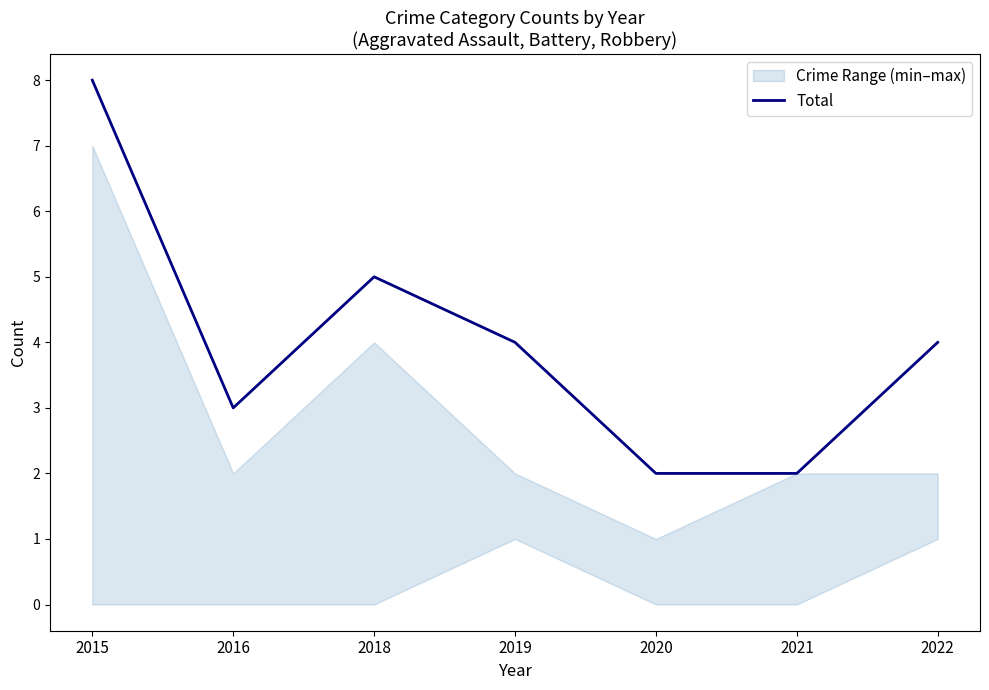

Does the chart display data point markers on the line(s)?

No